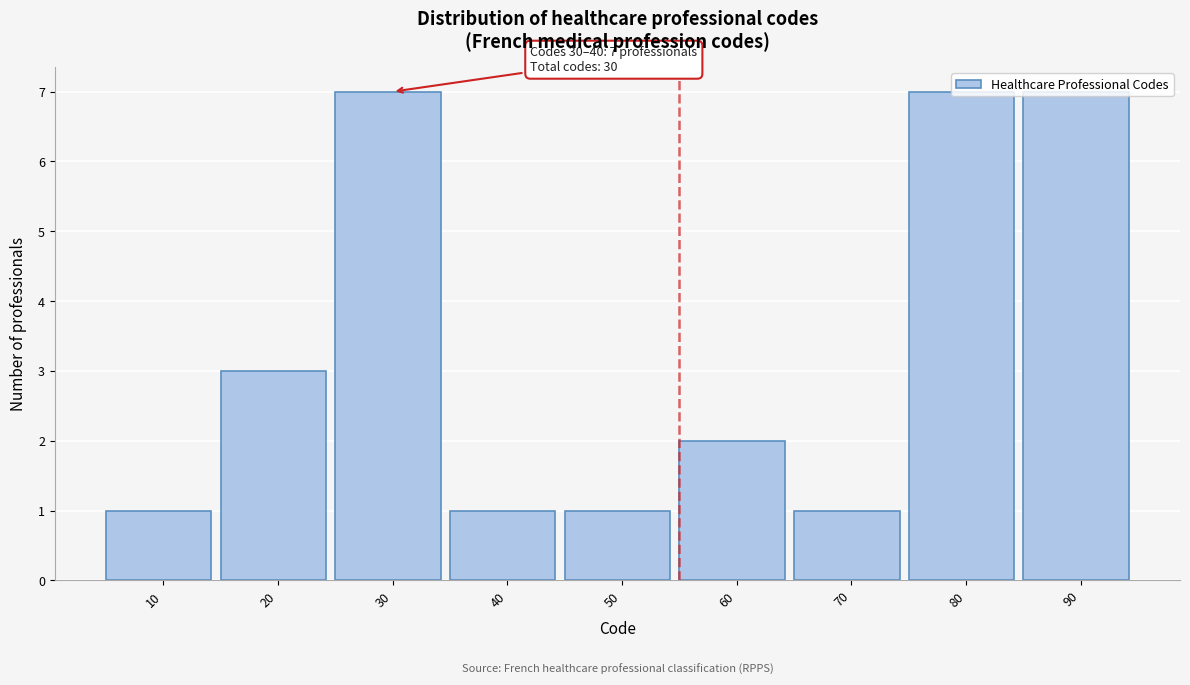

The chart shows a value of 3 at 30. True or false?

False